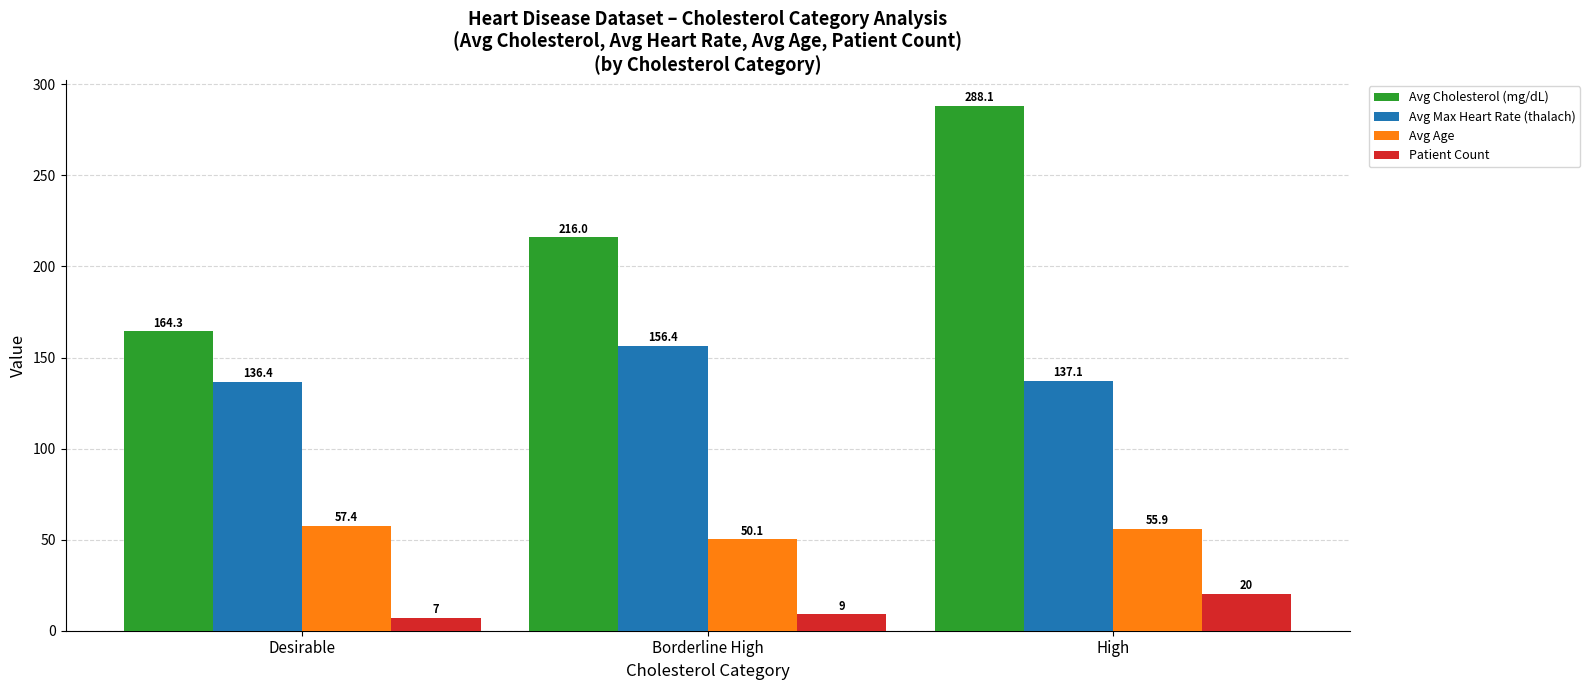

Which series has the widest spread of values?

Avg Cholesterol (mg/dL)